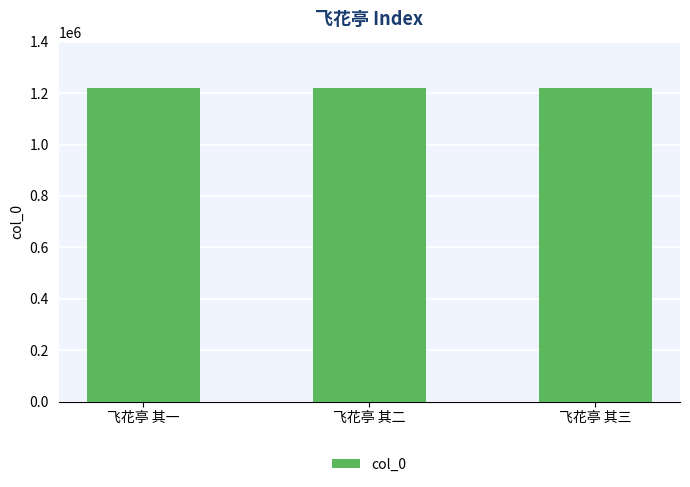

What is the greatest value displayed?

1219989